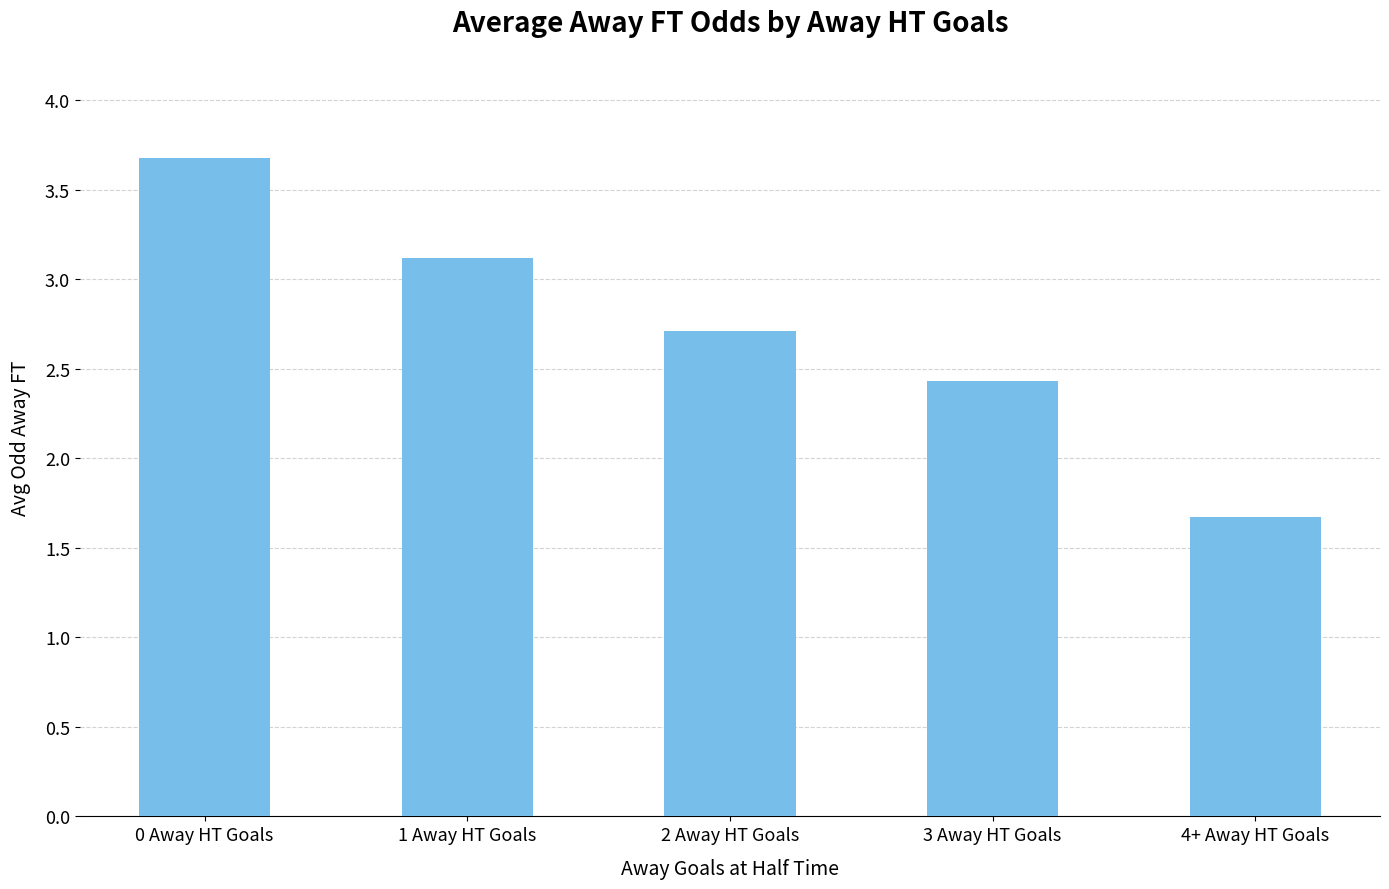

What is the label of the 3rd bar from the right?

2 Away HT Goals